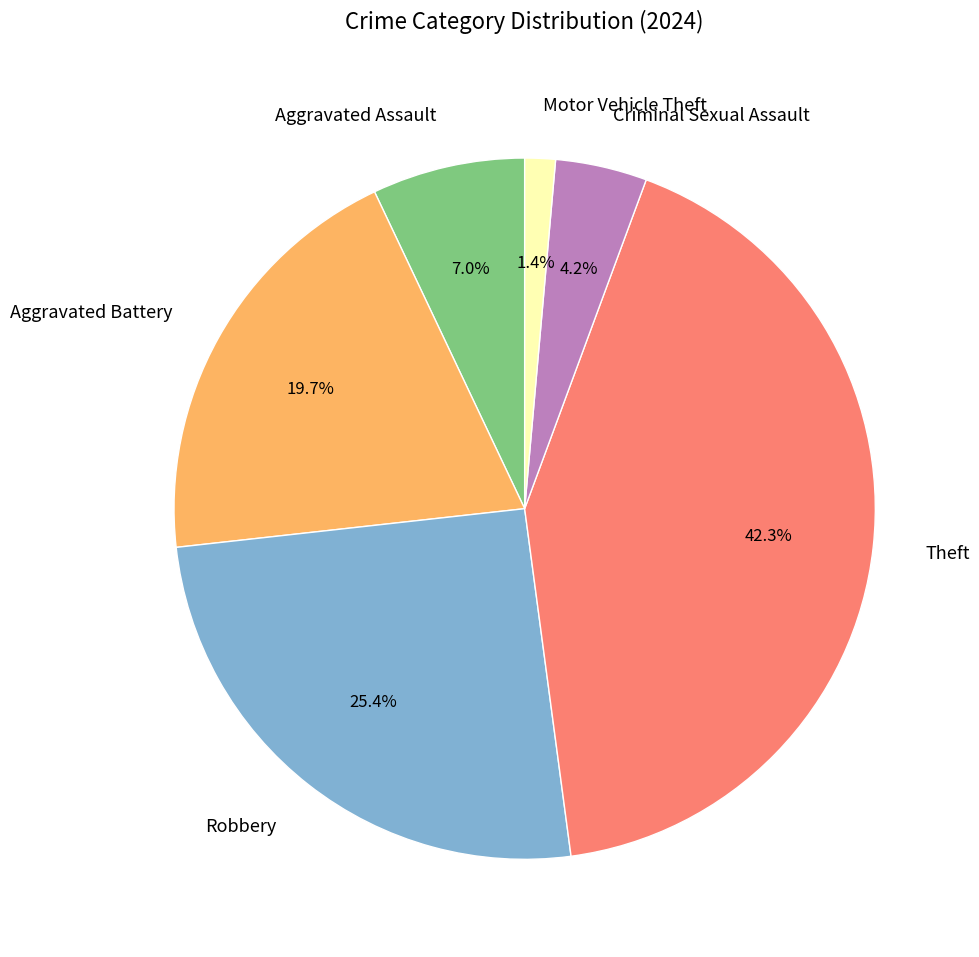

To the nearest percent, what is the average slice percentage?

17%